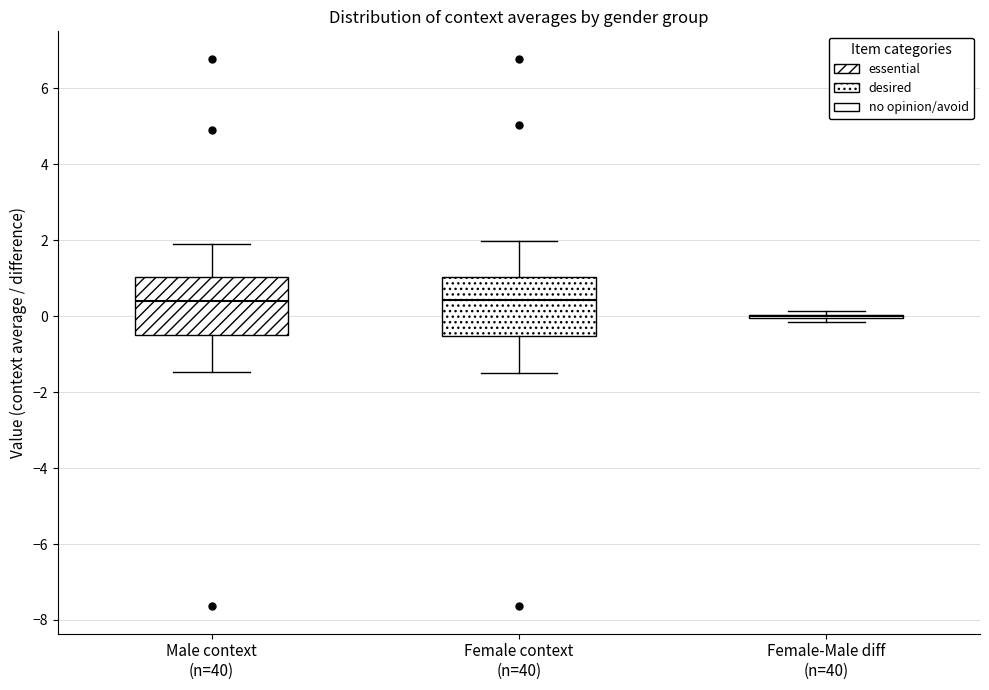

Reading left to right, read every box against the y-axis: the position of its median line, the range the box covers, and the ends of its whiskers. The values are not printed on the chart, so give them approximately, as read against the axis.

Male context (n=40): median 0.4, box -0.4 to 1.0, whiskers -1.4 to 1.8
Female context (n=40): median 0.4, box -0.6 to 1.0, whiskers -1.4 to 2.0
Female-Male diff (n=40): box collapsed to a line at 0.0, whiskers -0.2 to 0.2